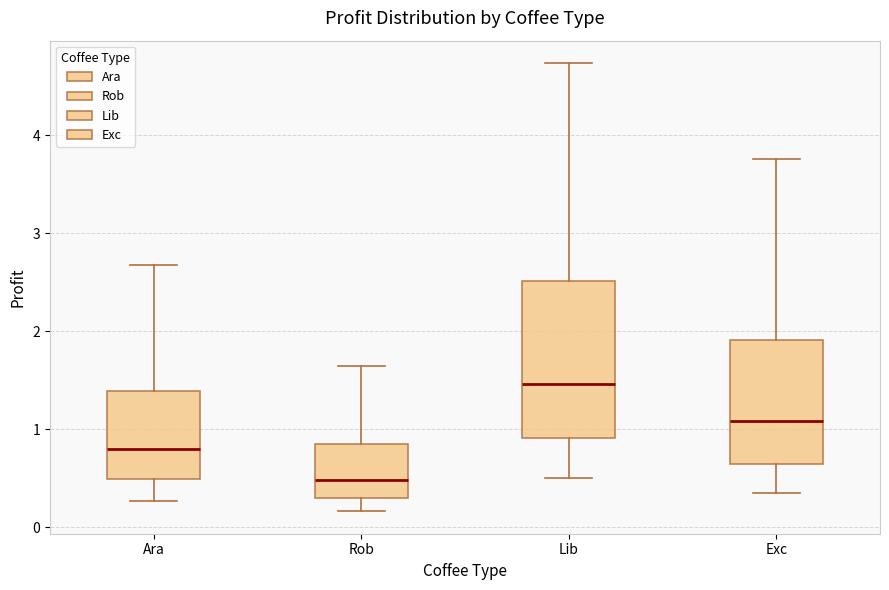

Which box has the highest median line?

Lib